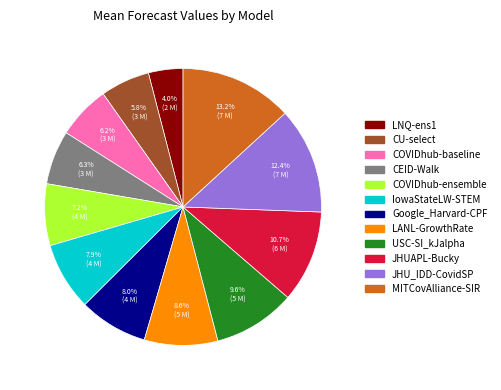

What percentage is the USC-SI_kJalpha slice, to the nearest percent?

10%